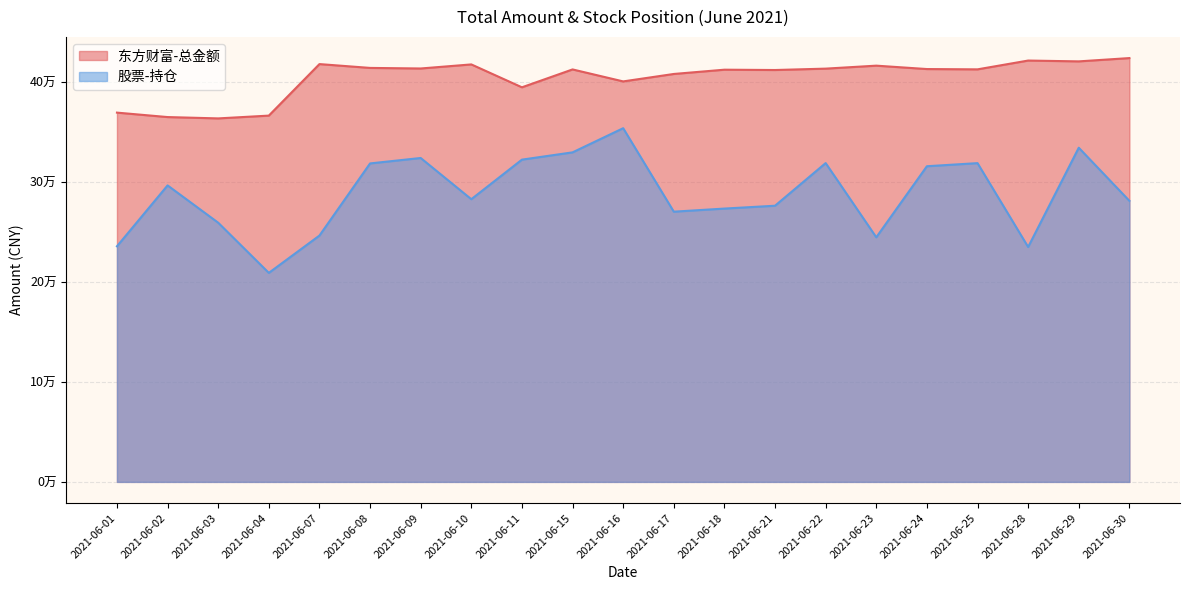

Rank the series by their maximum value, from highest to lowest.

东方财富-总金额, 股票-持仓